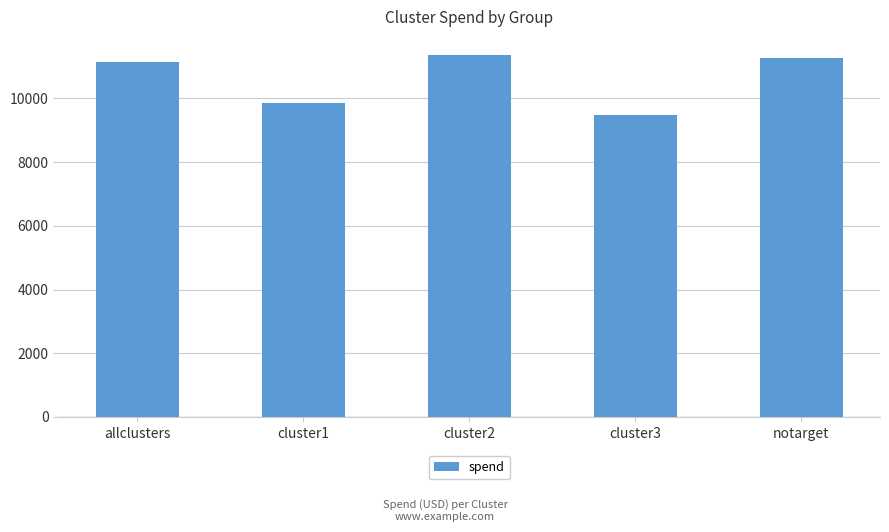

What position from the right is allclusters?

5